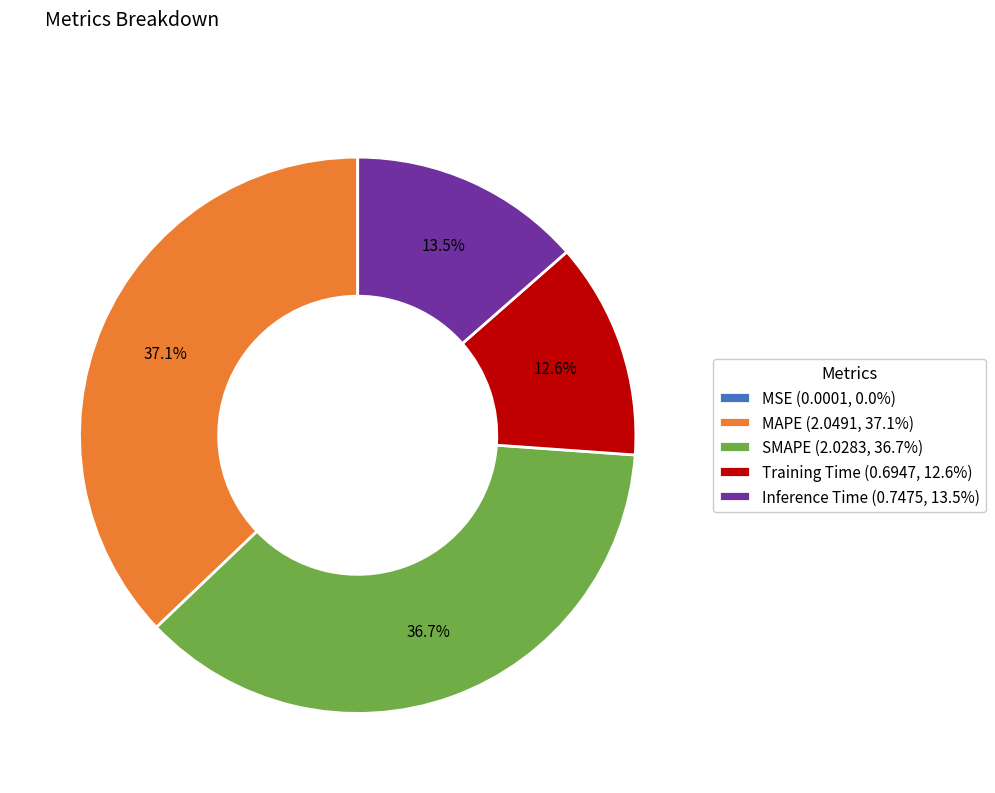

What percentage is NOT represented by MAPE (2.0491, 37.1%)?

62.9%